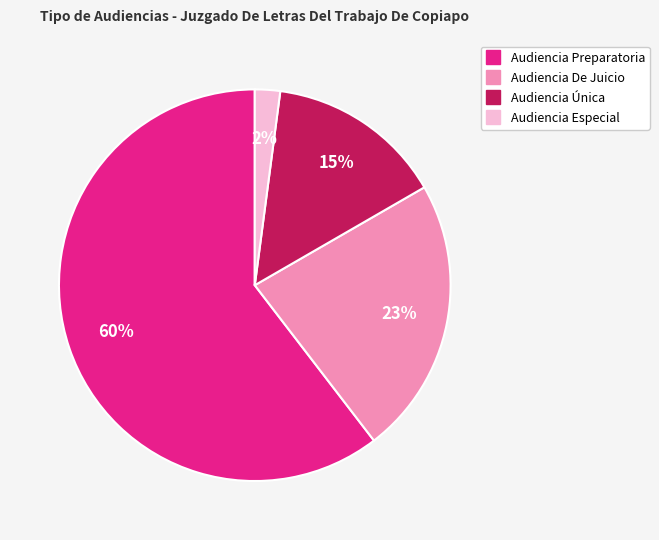

To the nearest percent, what is the average slice percentage?

25%